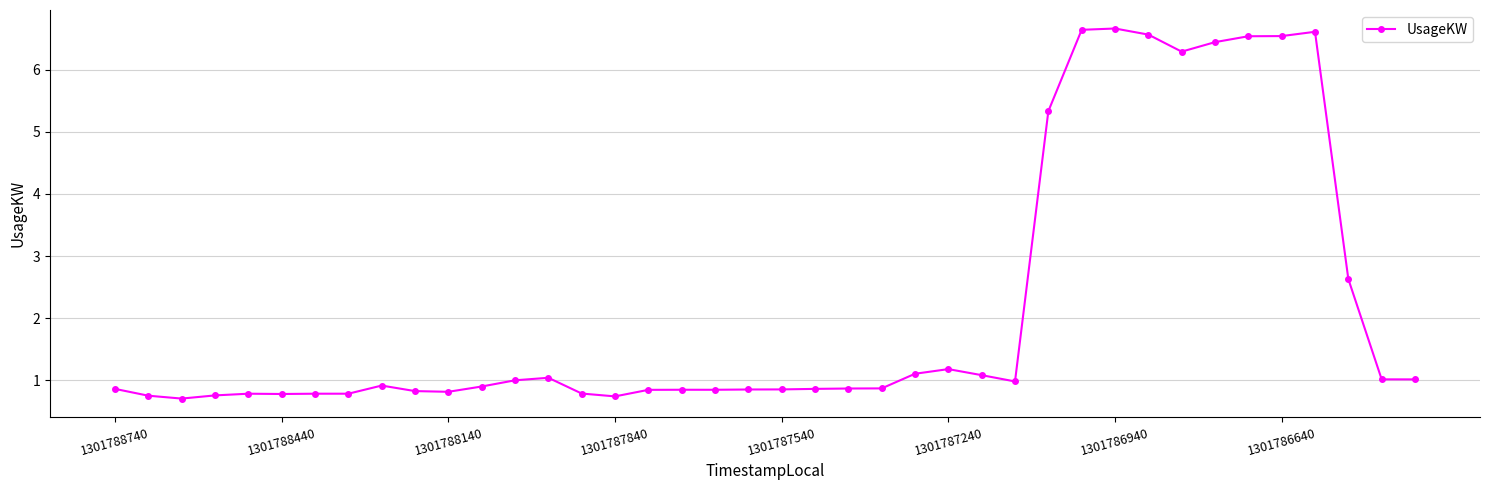

What is the maximum value shown in the chart?

6.7